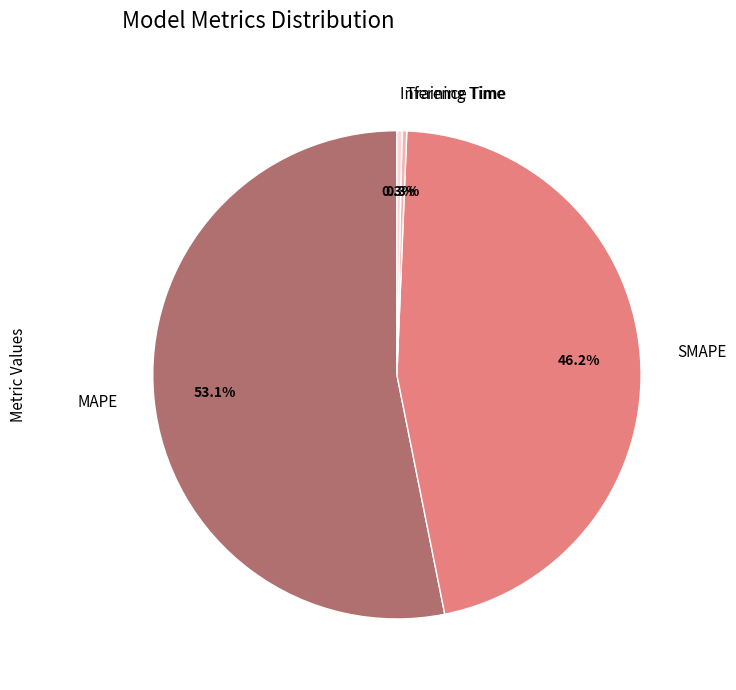

Which slice is the largest?

MAPE